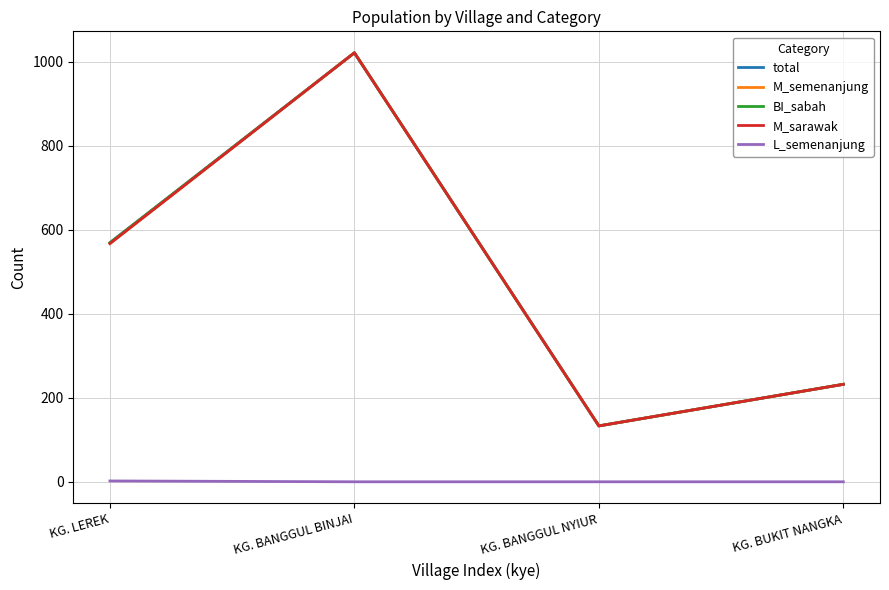

Where is M_sarawak nearest to the value 577?

KG. LEREK